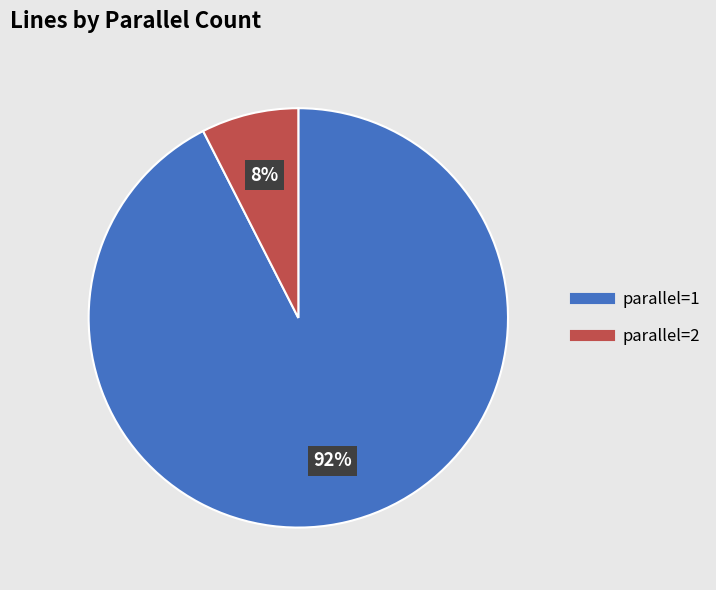

What percentage is the parallel=1 slice, to the nearest percent?

92%